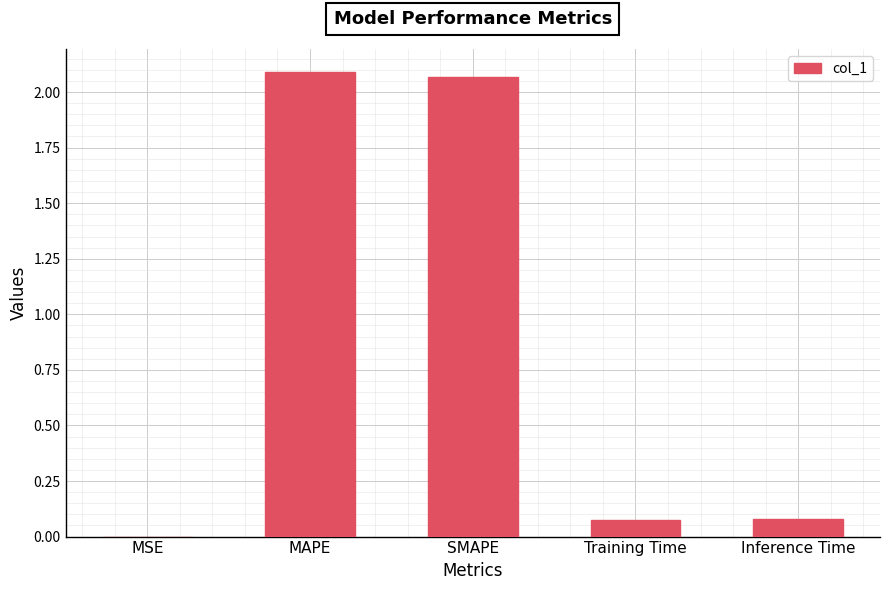

Which has a higher value, MSE or SMAPE?

SMAPE